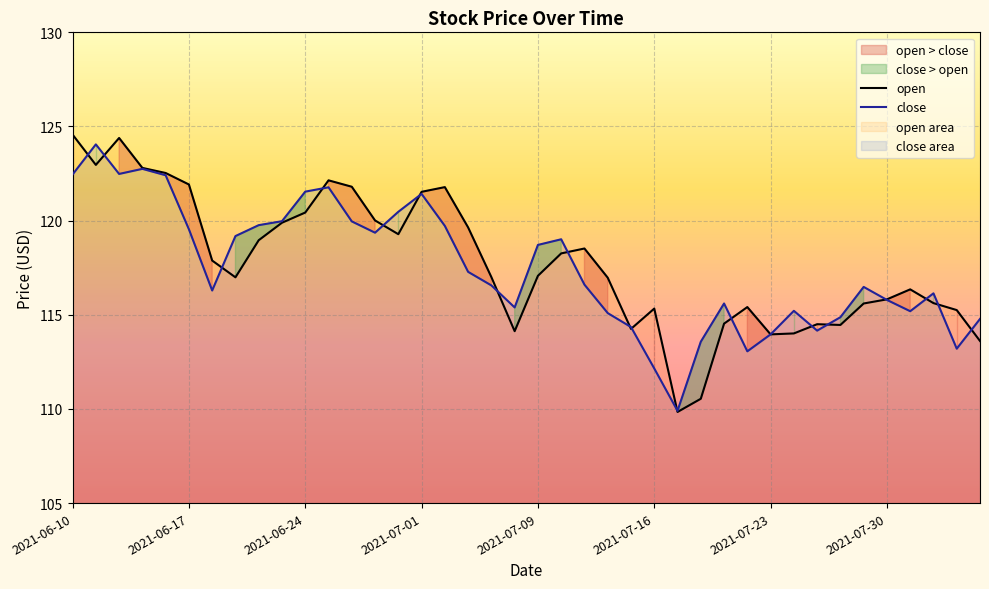

True or false: close has a value of 114.8 at 39.

True